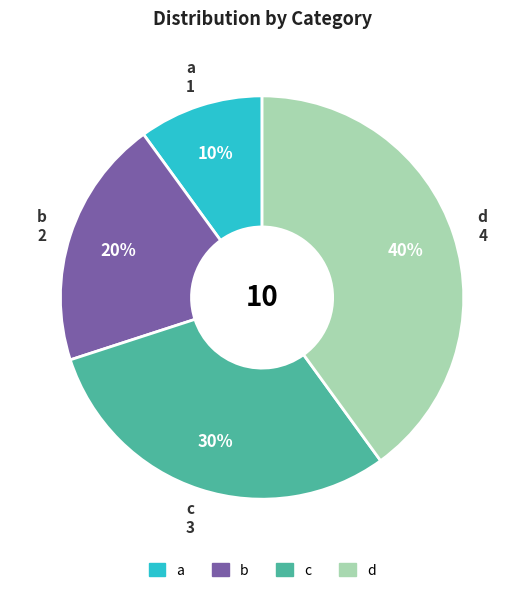

What percentage is the c slice, to the nearest percent?

30%